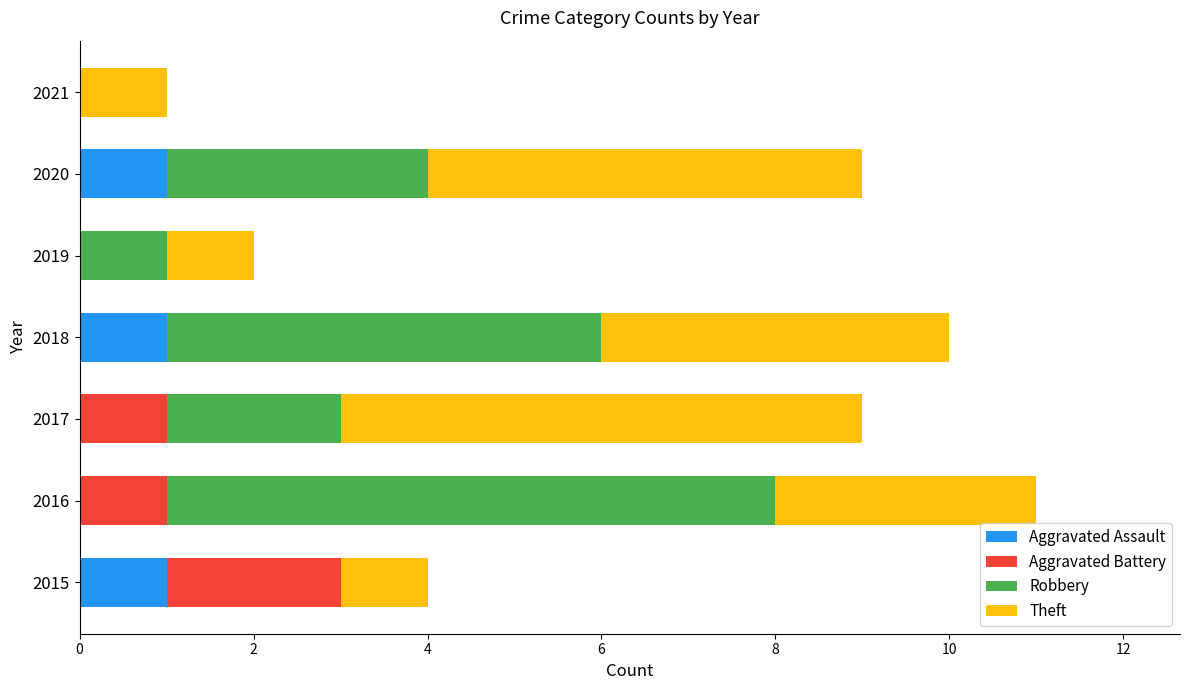

What is the sum of all Aggravated Assault values?

3